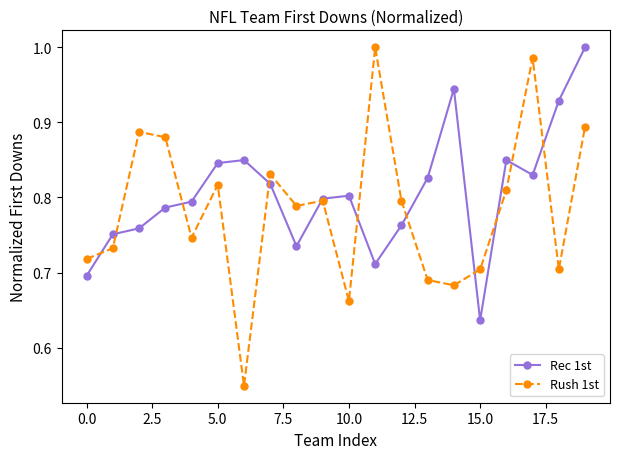

Does the chart display data point markers on the line(s)?

Yes